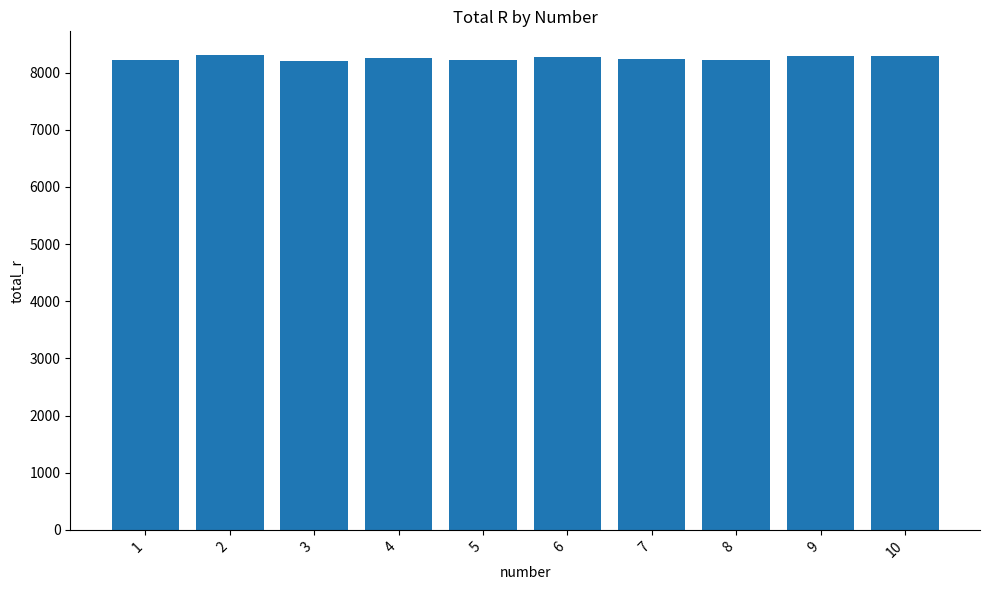

The value at 1 is 8229.9. True or false?

True